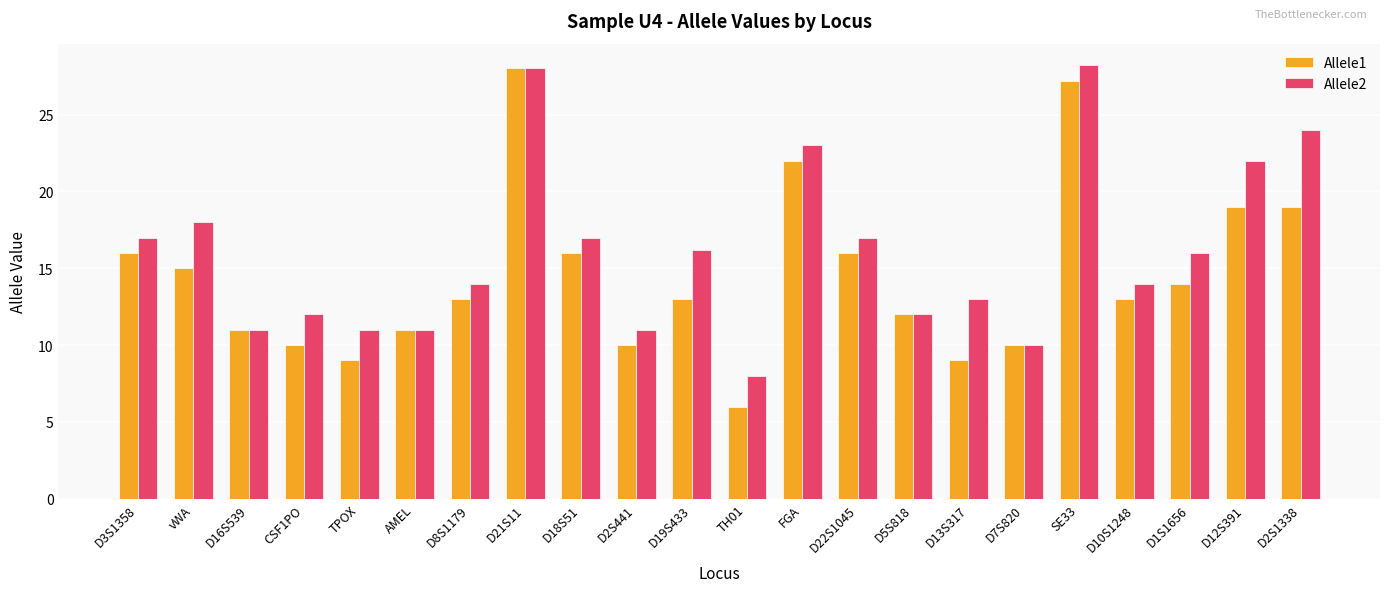

How many data points does each series have?

22